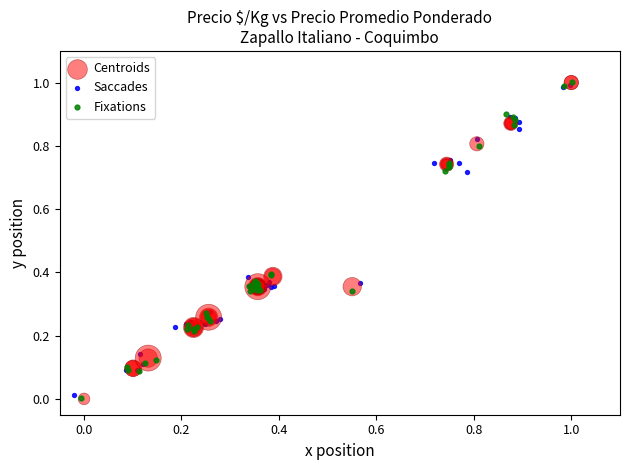

What are all the series names shown in the legend?

Centroids, Saccades, Fixations